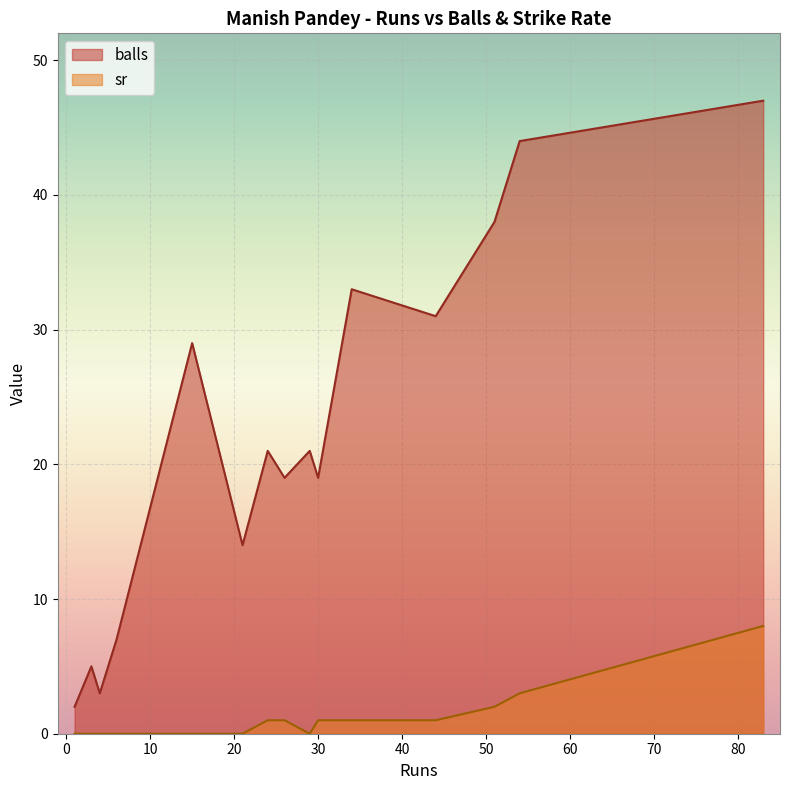

At which label is sr closest to 4?

54